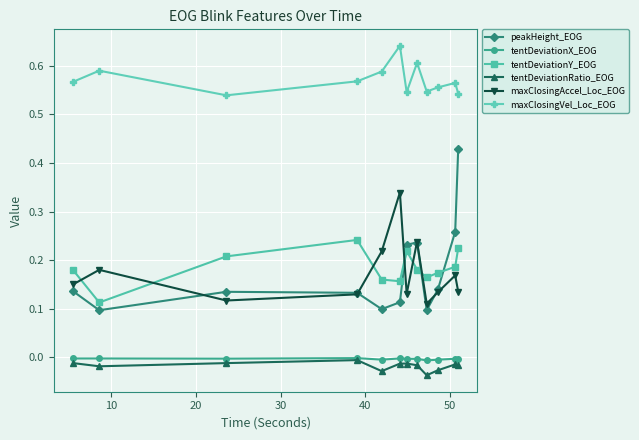

Which series has the largest total across all categories?

maxClosingVel_Loc_EOG